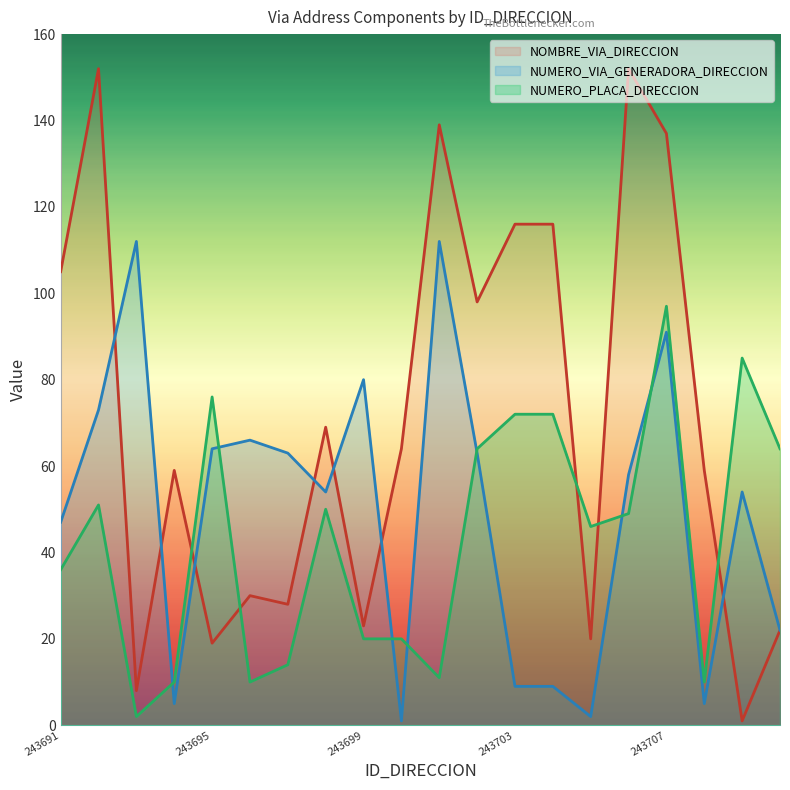

At which category is the sum across all series the highest?

243707